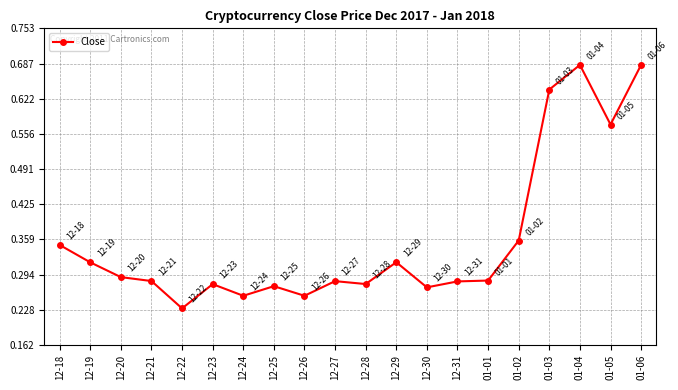

What is the label of the 17th point from the left?

01-03